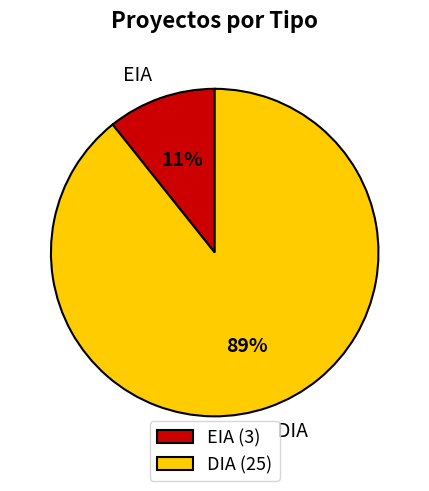

Which has a higher value, DIA or EIA?

DIA